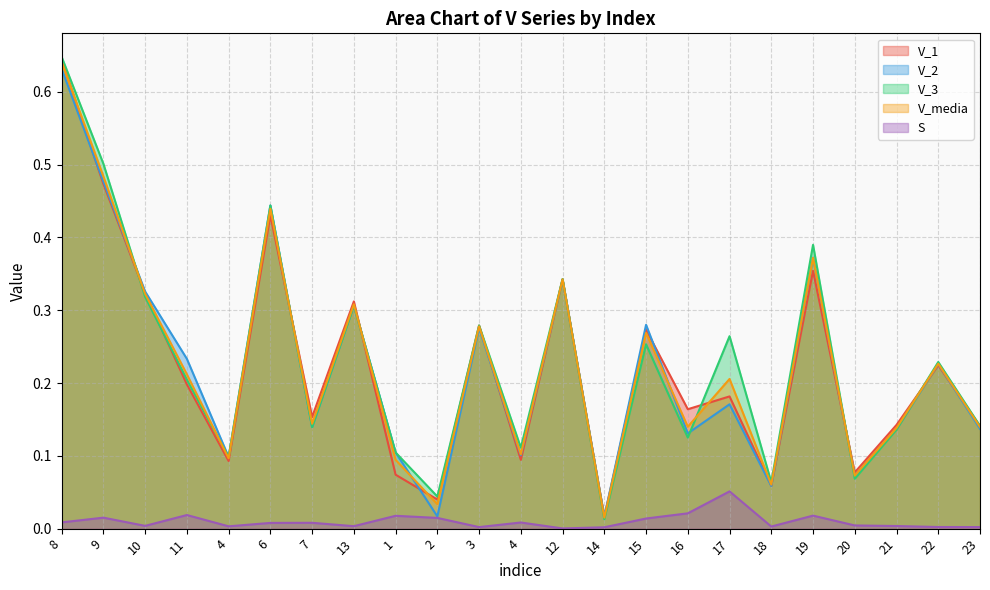

True or false: V_1 and V_2 cross at least once.

True